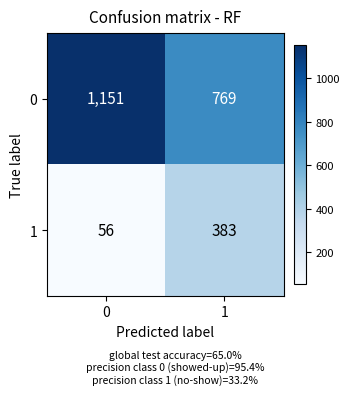

What is the maximum value shown in the chart?

1151